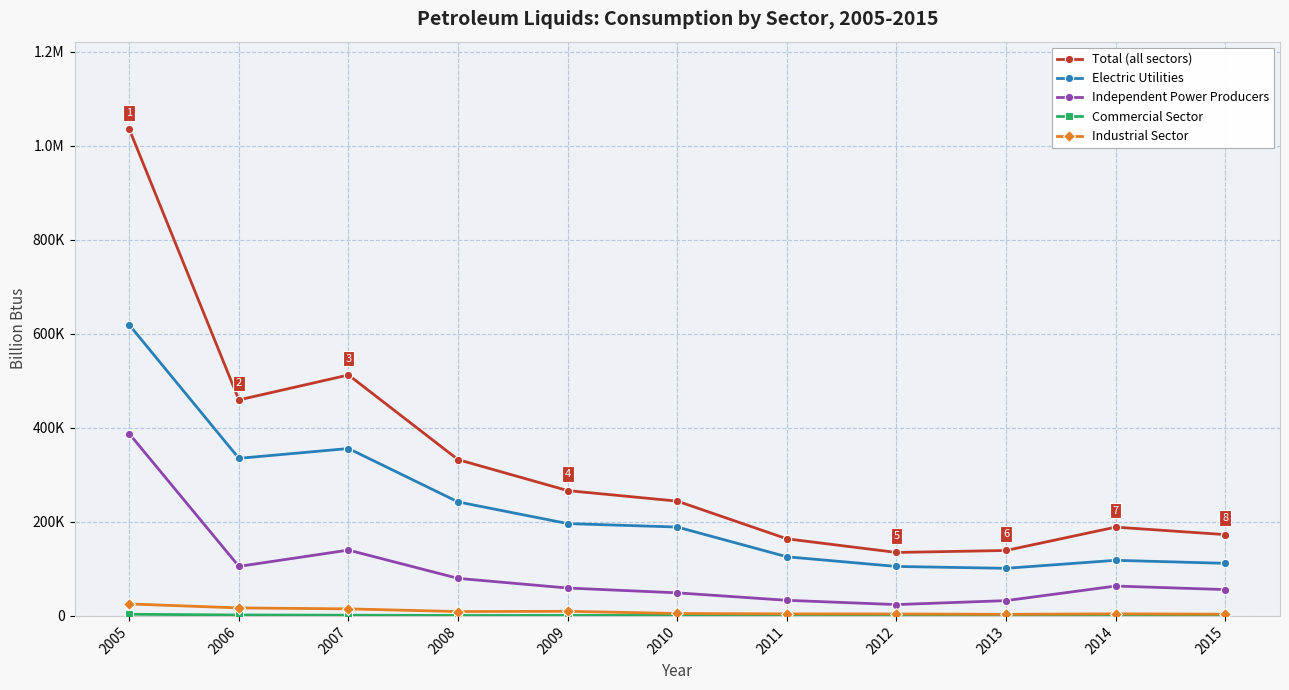

Between 2007 and 2006, which is larger?

2007